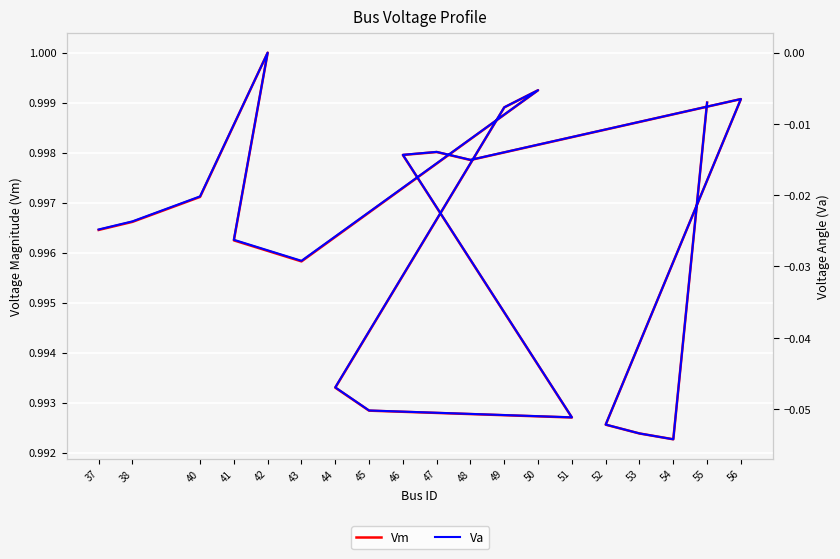

Does the chart display data point markers on the line(s)?

No